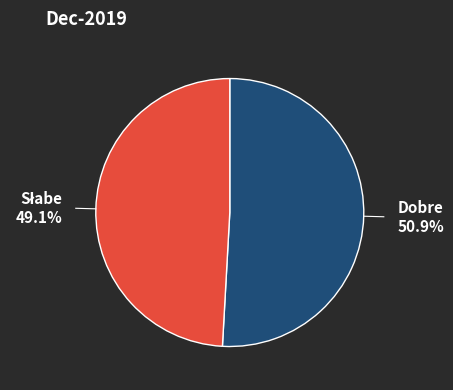

Is there any slice that represents more than half of the pie?

Yes